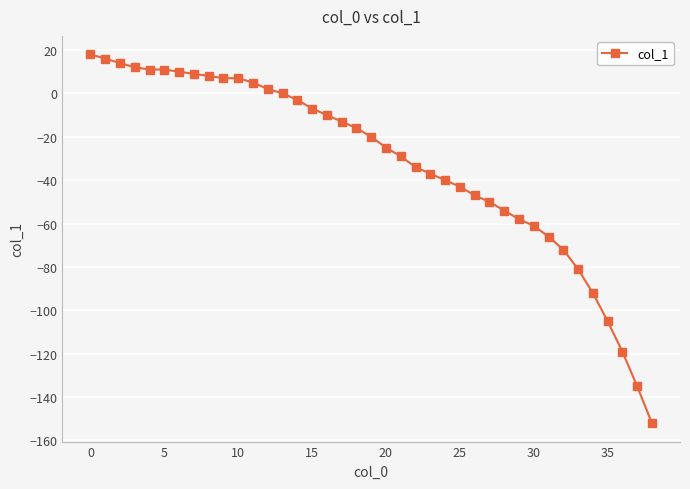

What is the value of the 27th point from the left?

-47